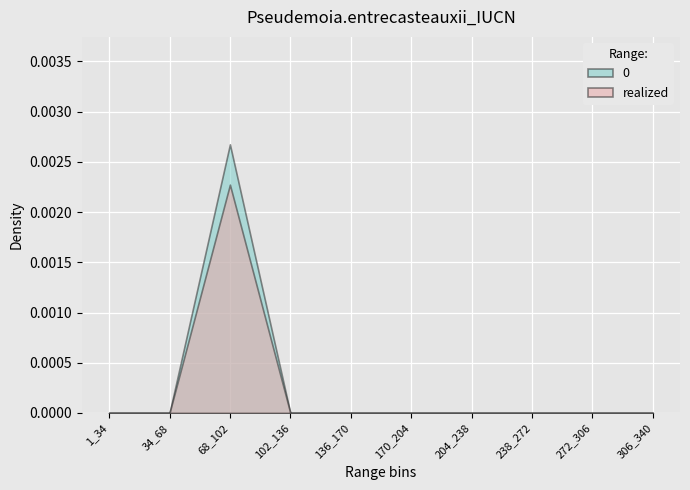

Is it true that realized equals 0.0 at 272_306?

True